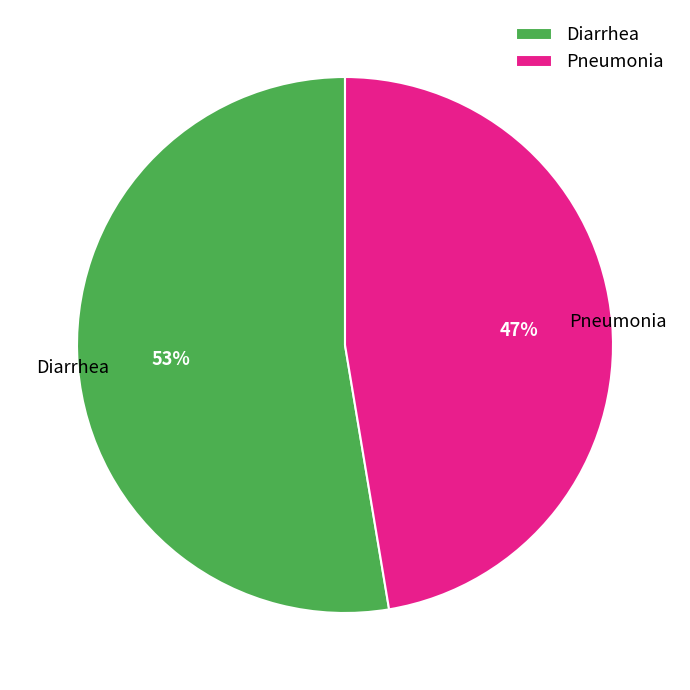

What is the largest slice in the pie chart?

Diarrhea